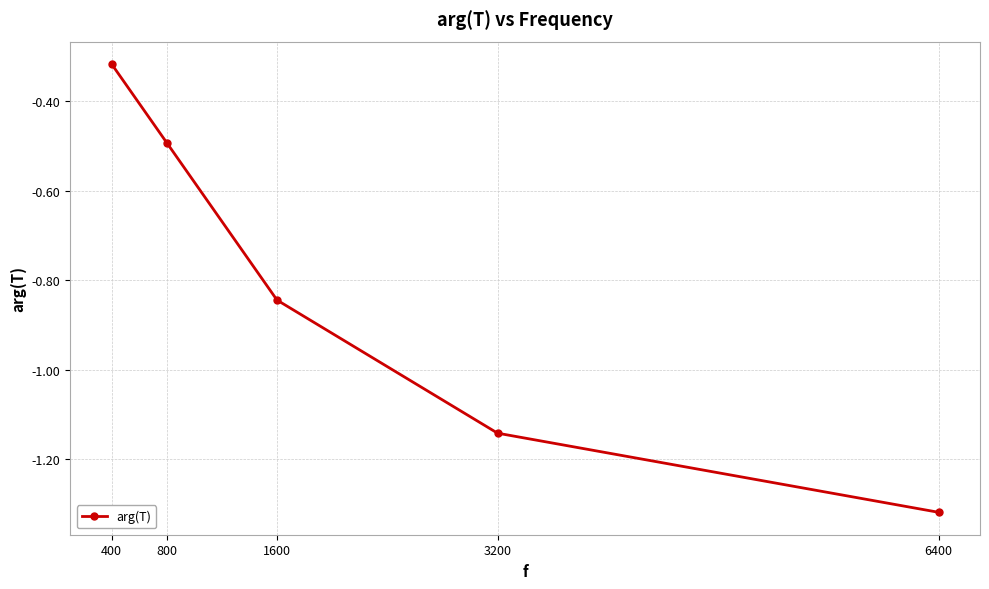

How many lines are shown in the chart?

1